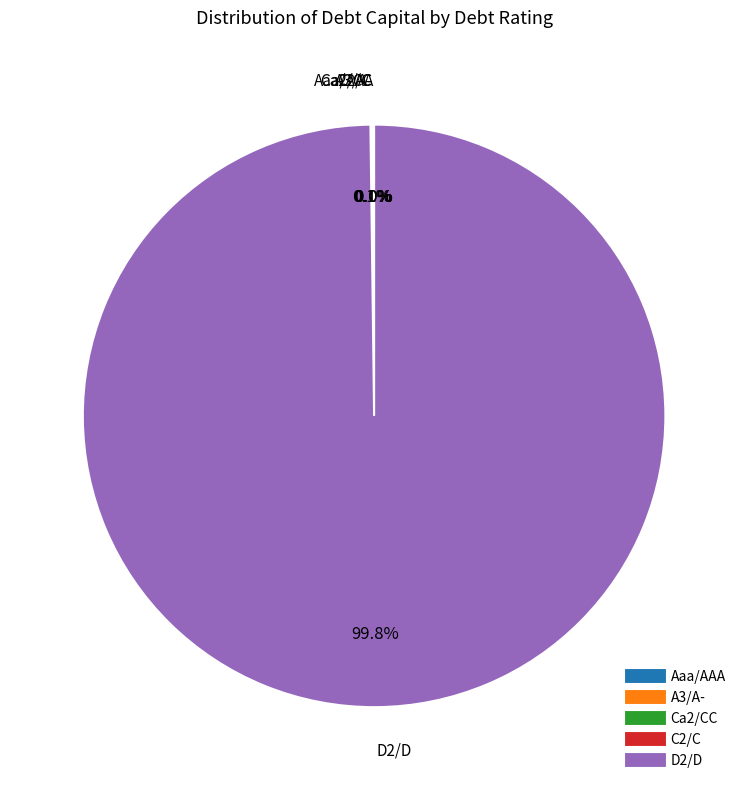

Which category has the biggest portion of the pie?

D2/D